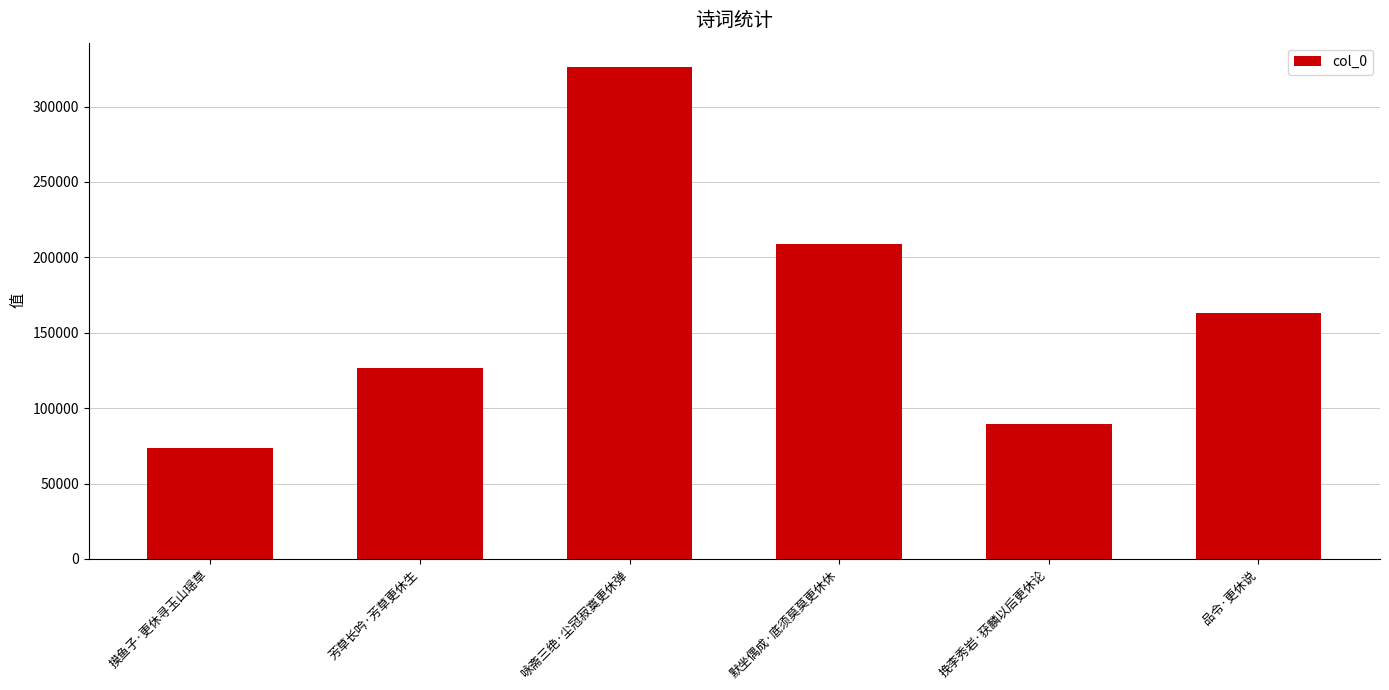

Which label corresponds to the smallest value in the chart?

摸鱼子·更休寻玉山瑶草